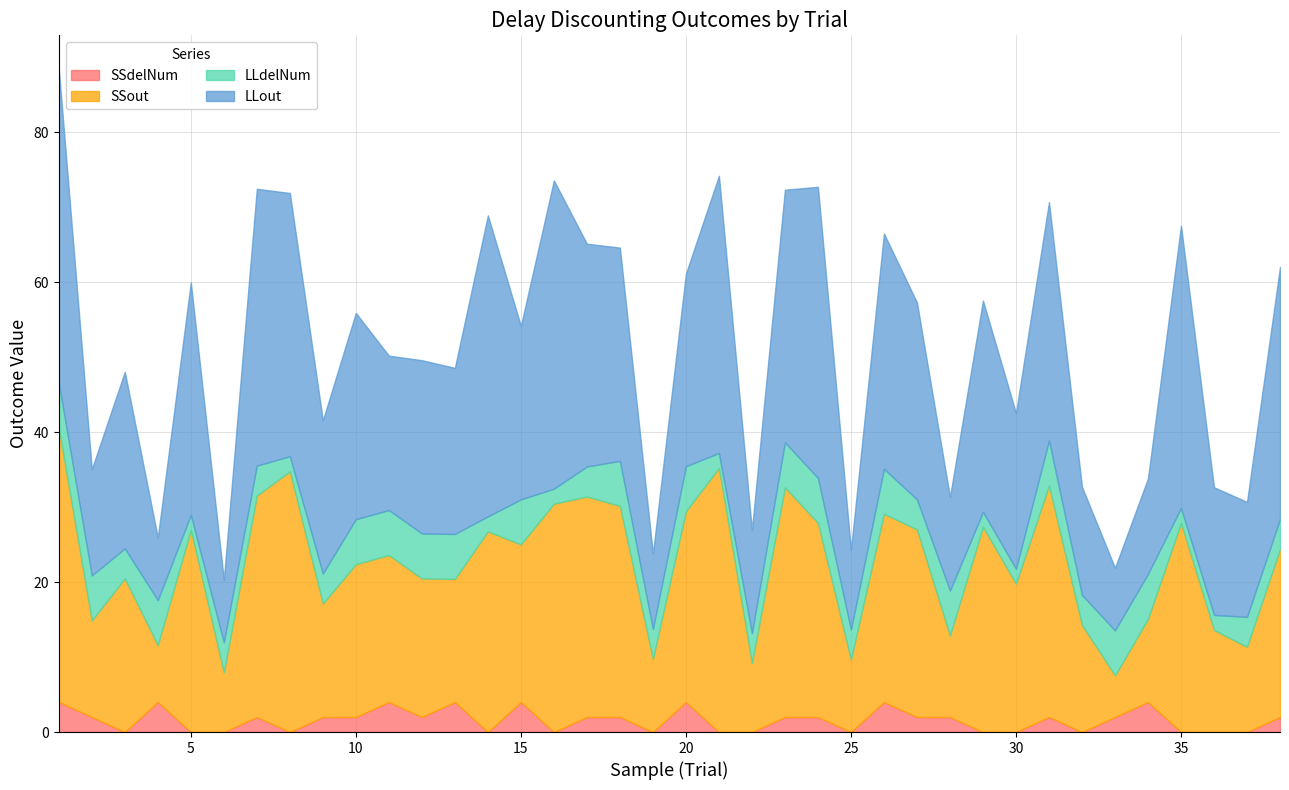

What is the spread (max minus min) of values at 2?

12.2